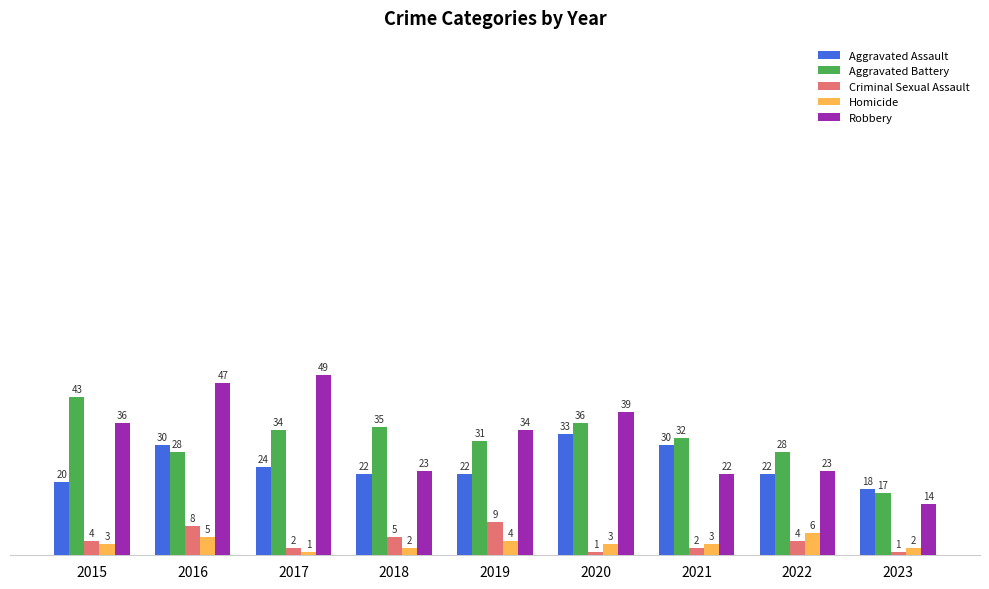

Which series has the widest spread of values?

Robbery